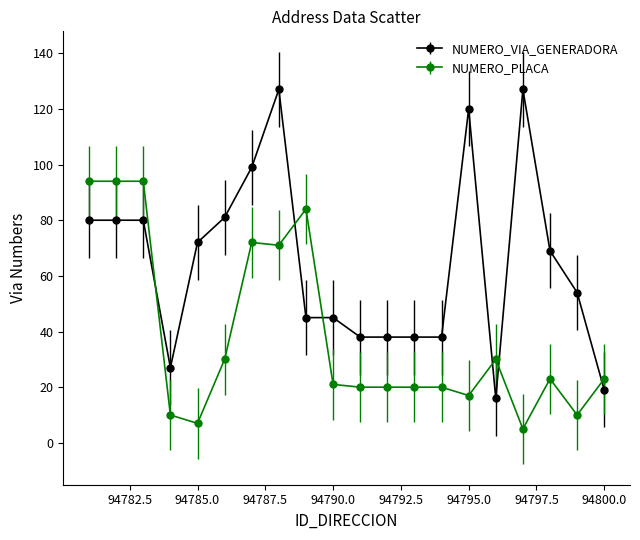

At how many categories does at least one series exceed 12?

20